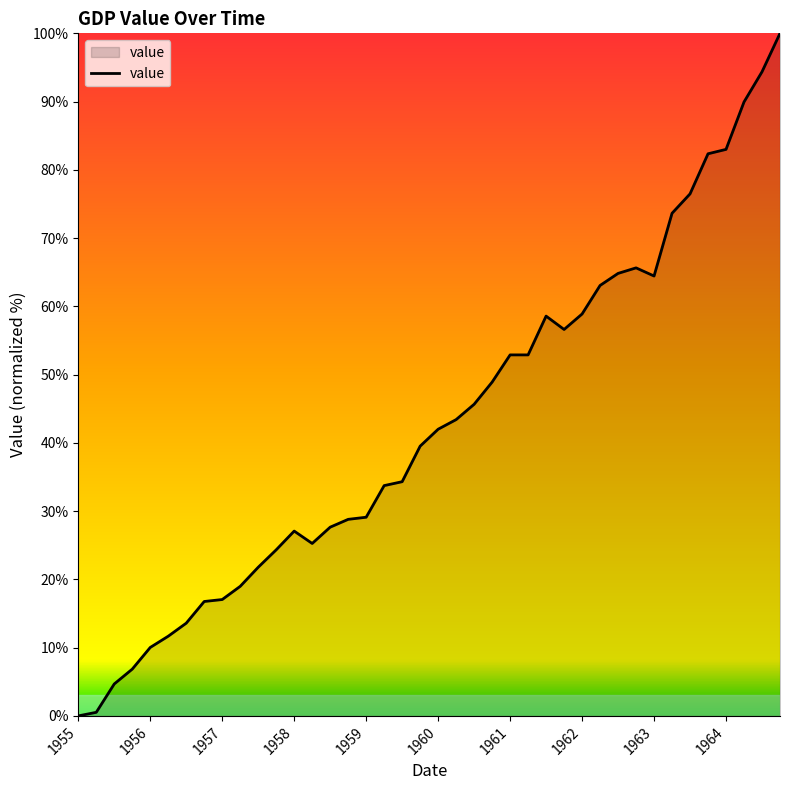

True or false: there are more than 1 points higher than both neighbors.

True